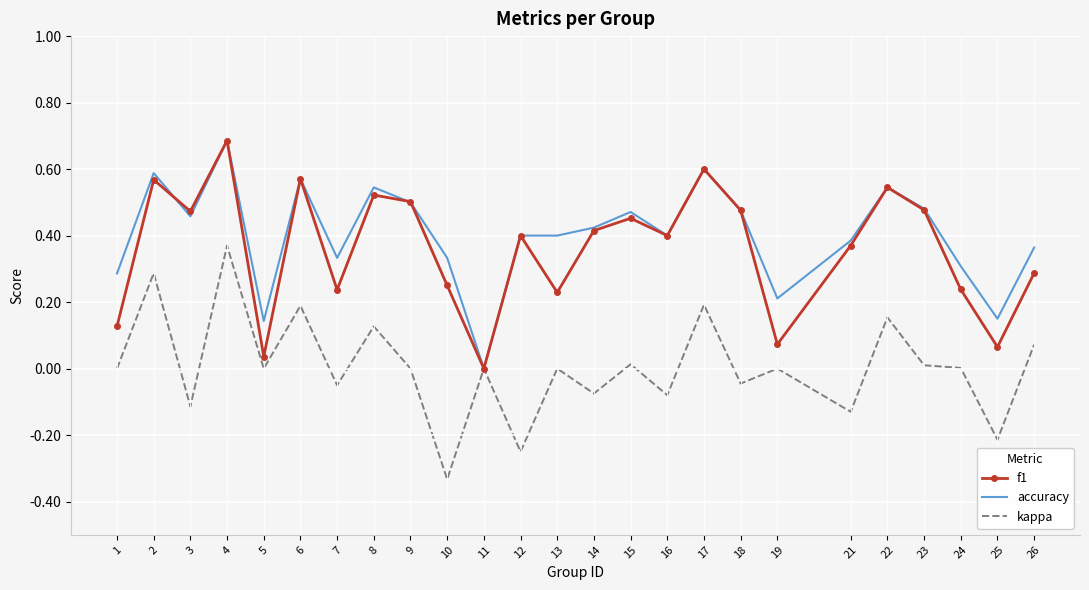

Which category has the highest value across all series?

4